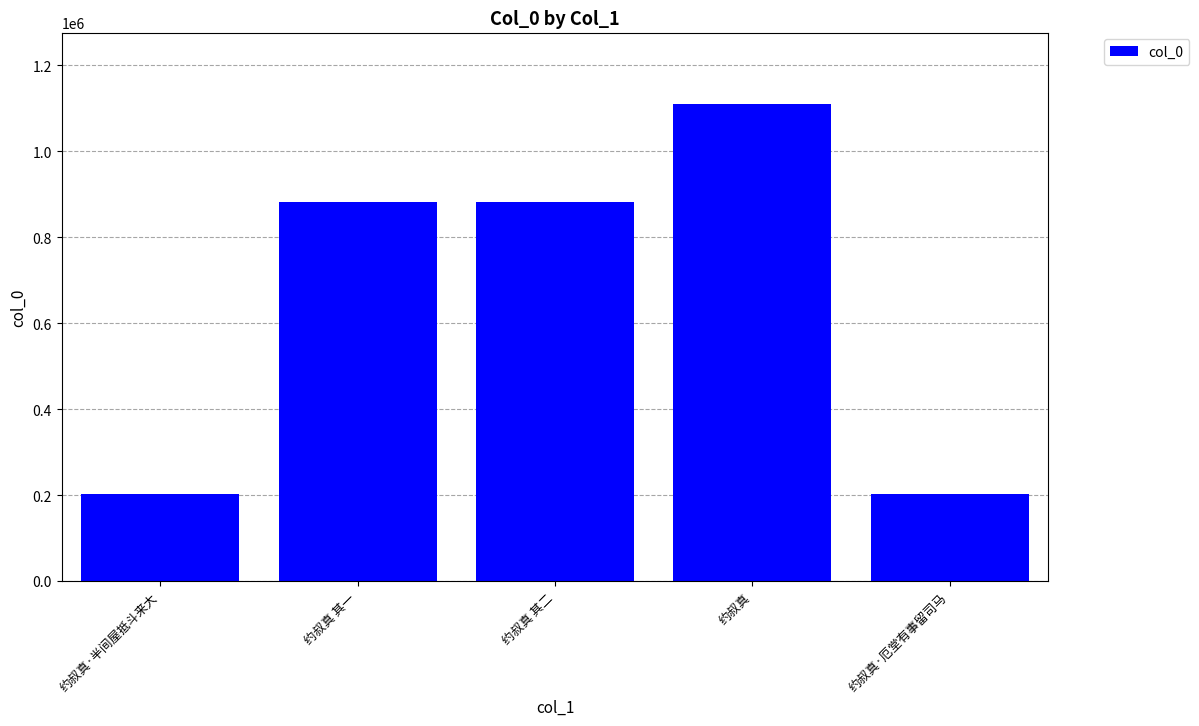

How many bars are there in total?

5